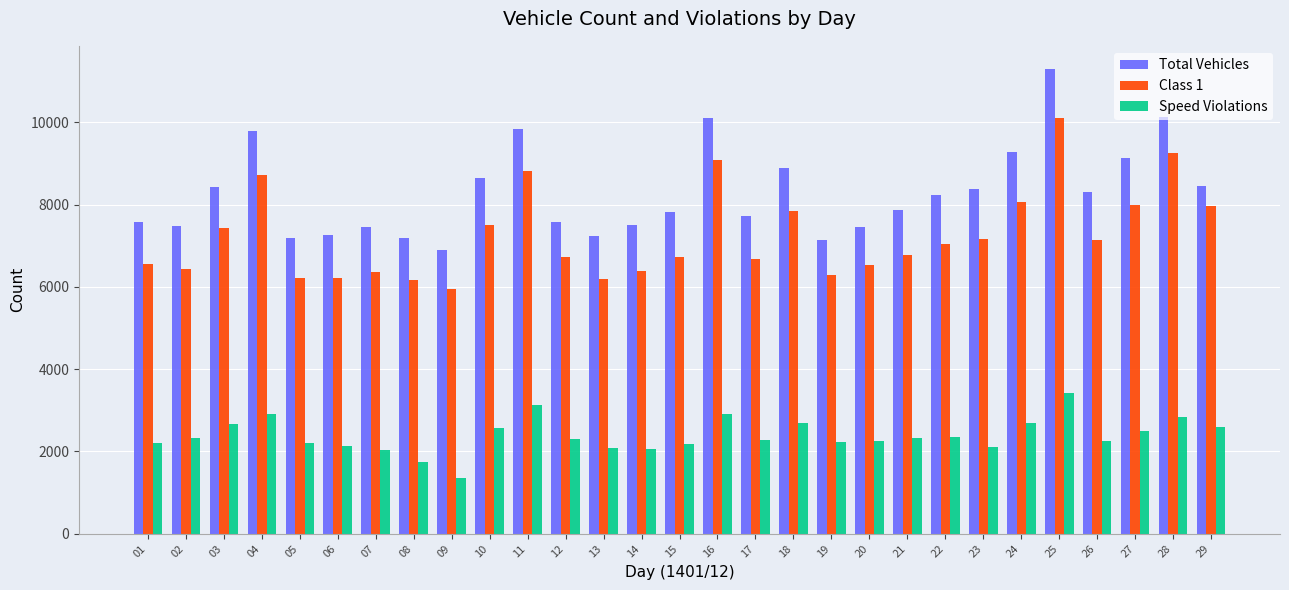

The value of Class 1 at 03 is 7431. True or false?

True